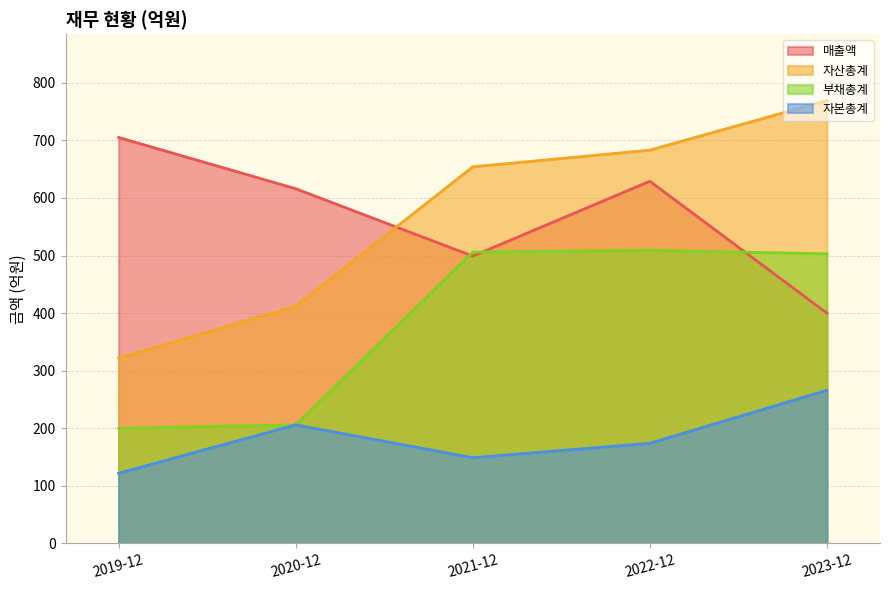

Where does the 부채총계 series first go above 503?

2021-12